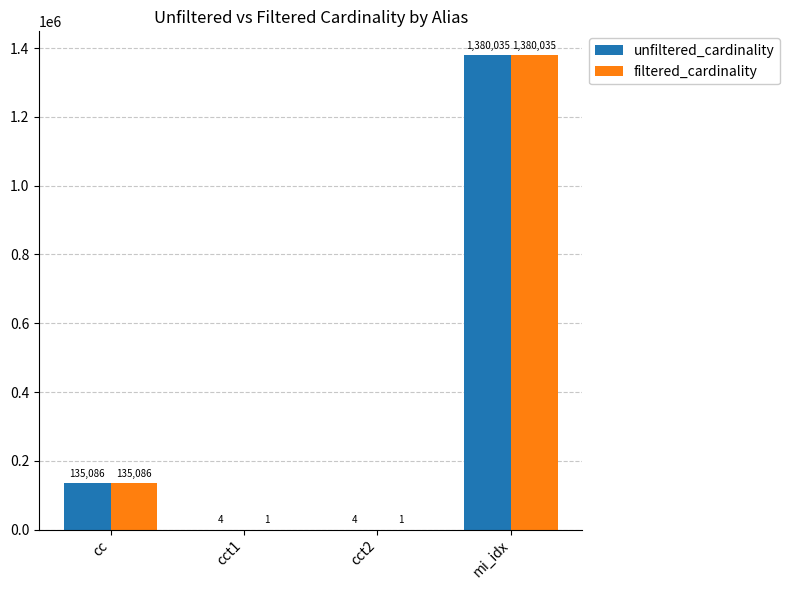

Between cc and cct2, which series saw the biggest shift?

filtered_cardinality